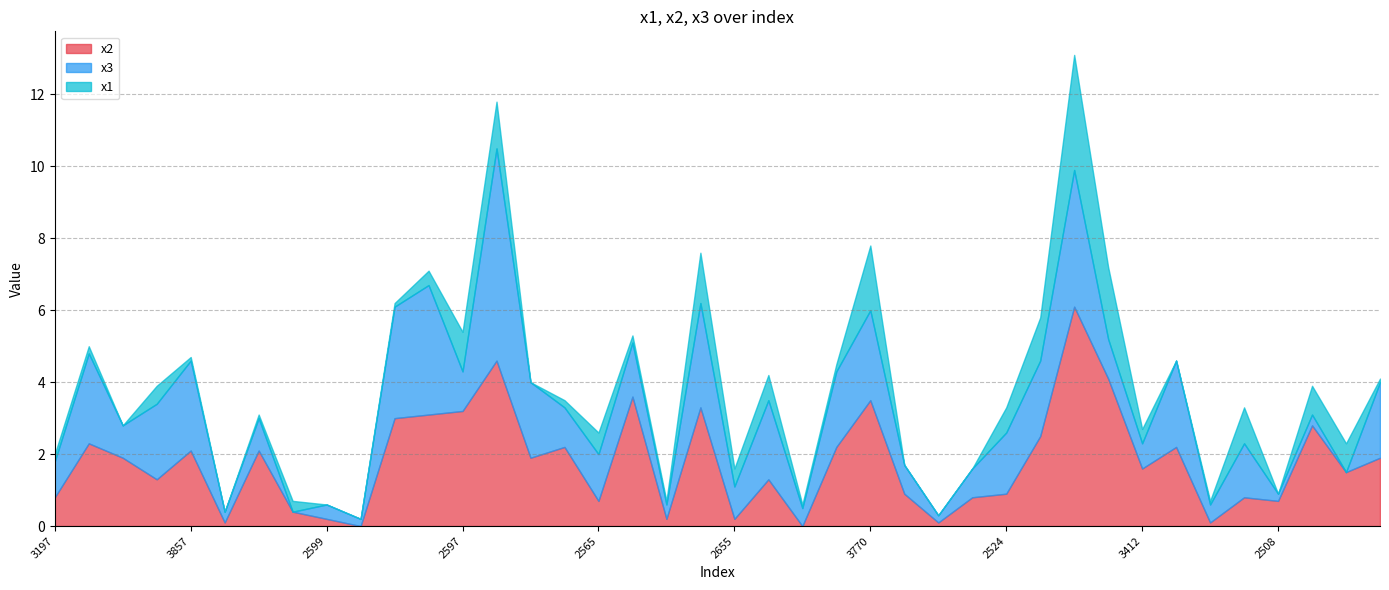

Between 3655 and 3198, which is larger?

3655